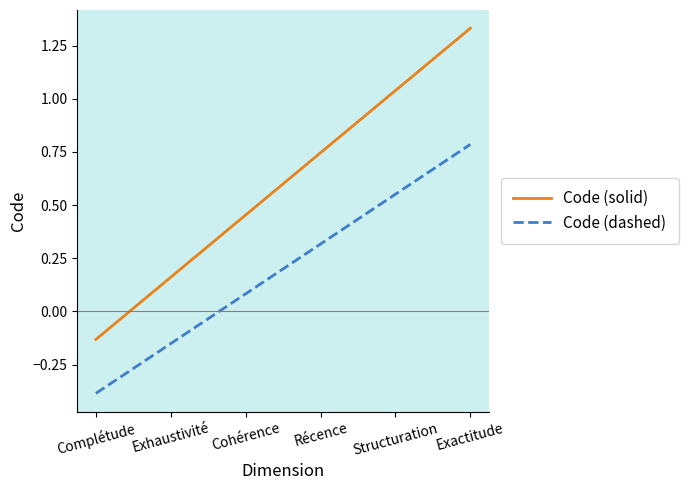

How many values in the Code (dashed) series exceed 0?

4